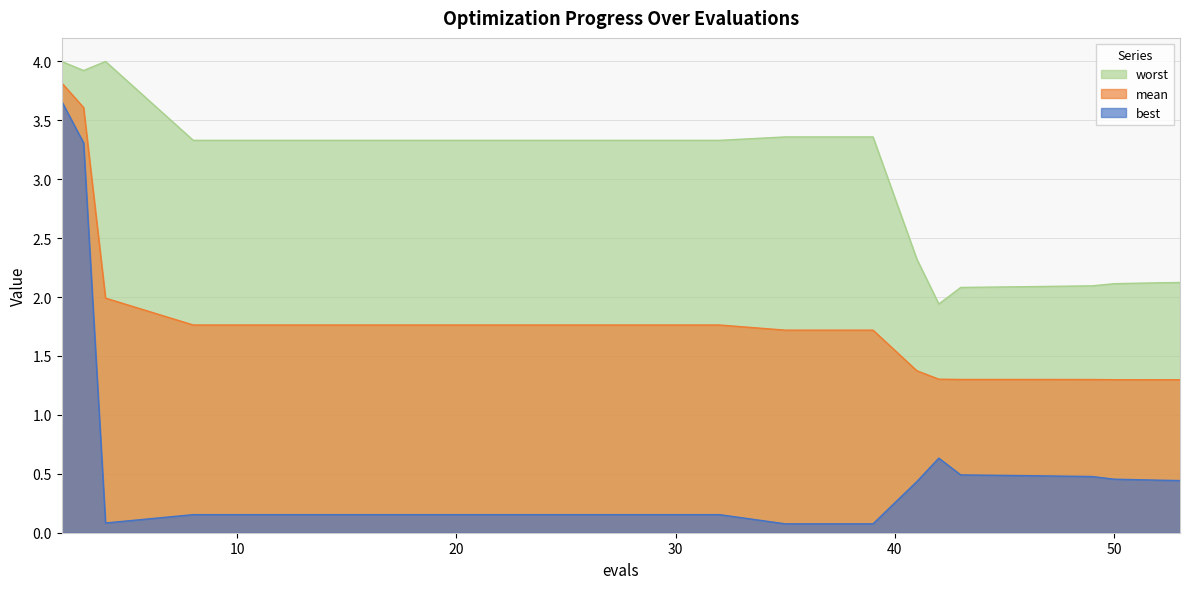

What is the difference between the worst values at 32 and 4?

0.7